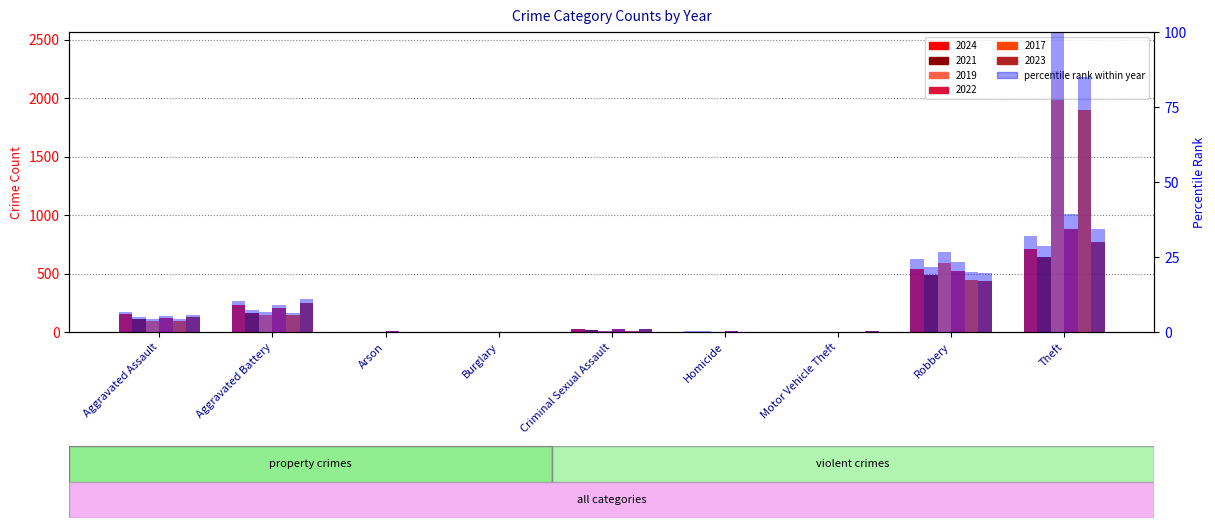

At which category is the sum across all series the highest?

Theft